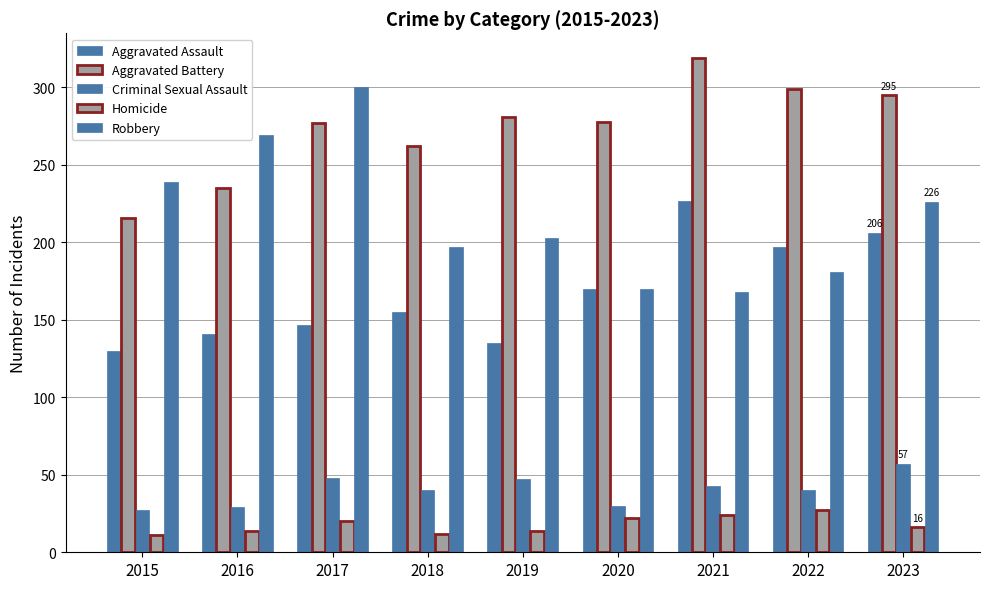

How many groups of bars are there?

9